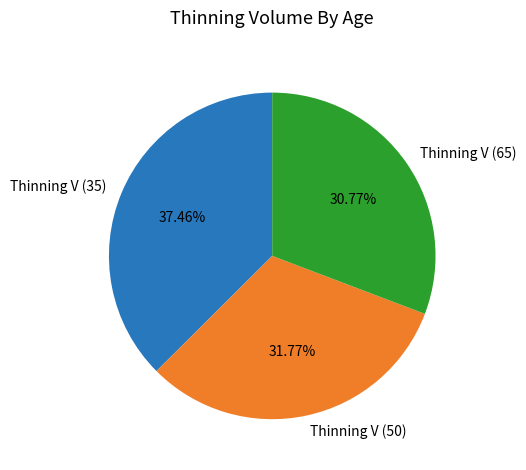

How many segments does this pie chart have?

3